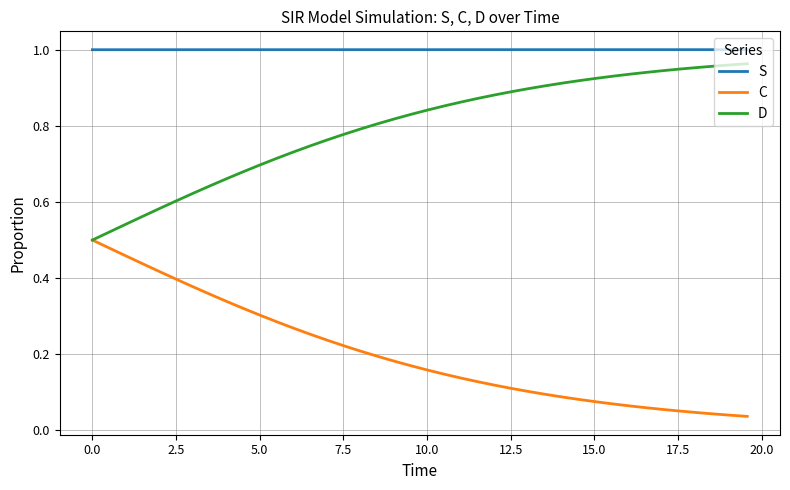

How many lines are shown in the chart?

3